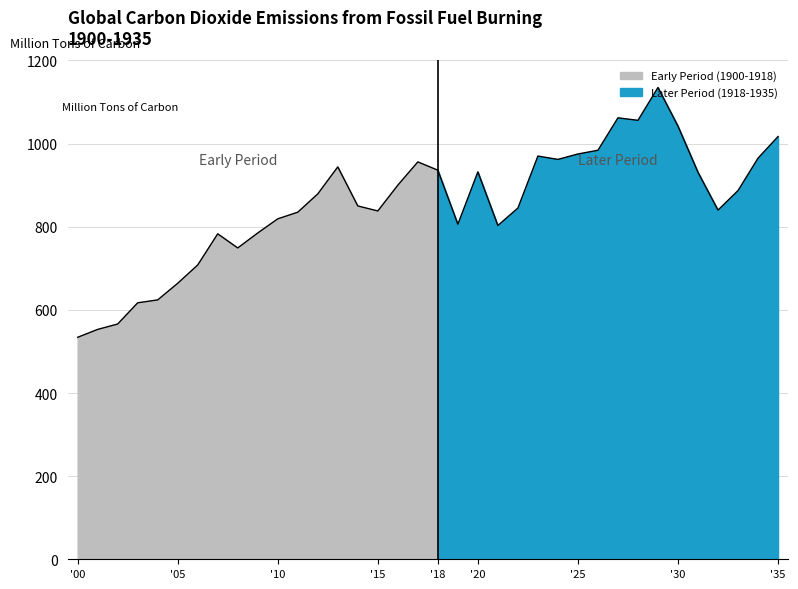

The value of Oil at 4 is 8. True or false?

False